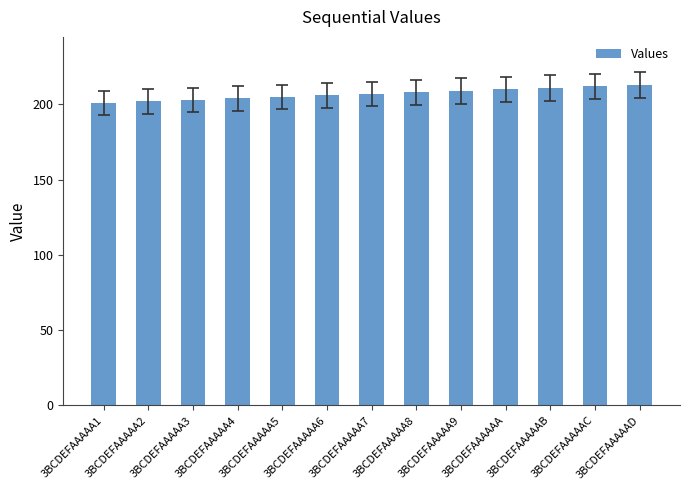

Read the value at 3BCDEFAAAAA8, to the nearest 5.

210